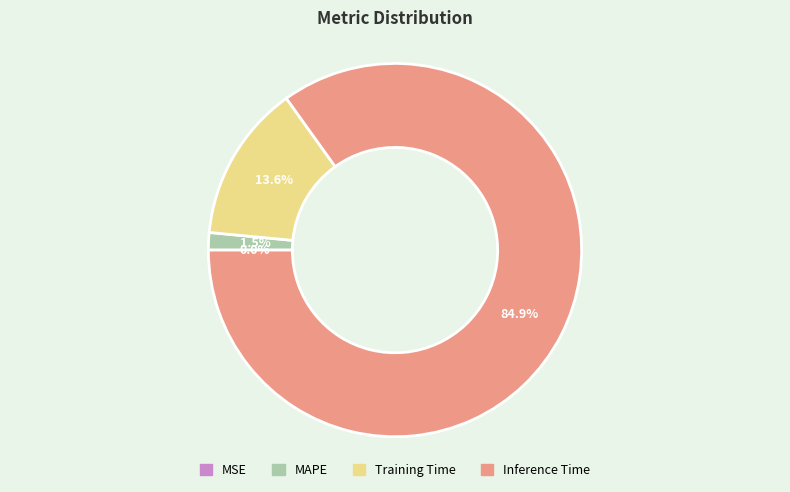

How many segments does this pie chart have?

4